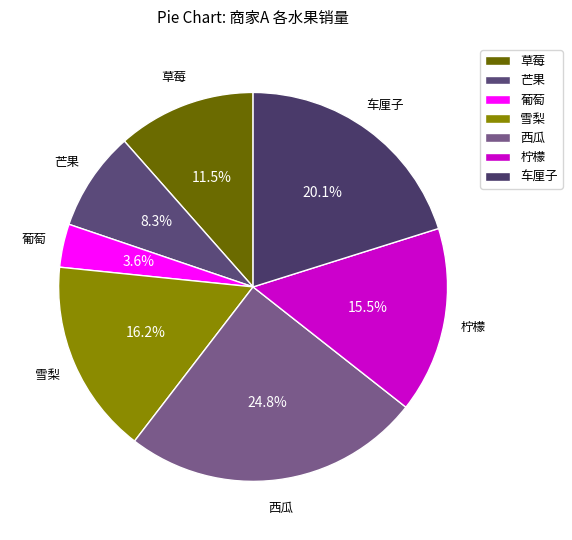

True or false: 葡萄 accounts for 10% of the total.

False